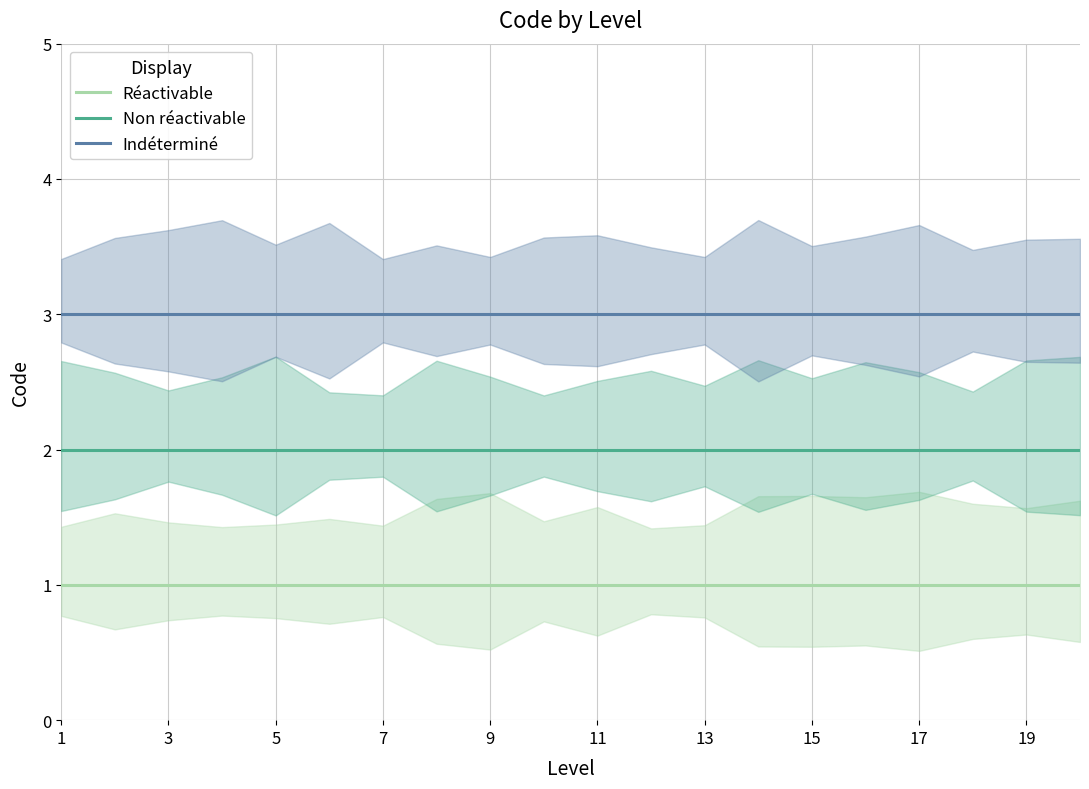

Rank the series by their average value, from lowest to highest.

Réactivable, Non réactivable, Indéterminé